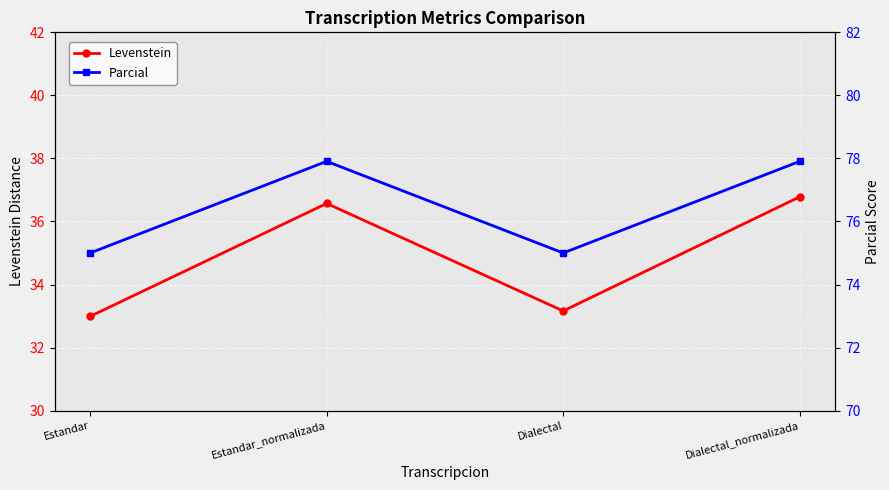

Which series has the widest spread of values?

Levenstein